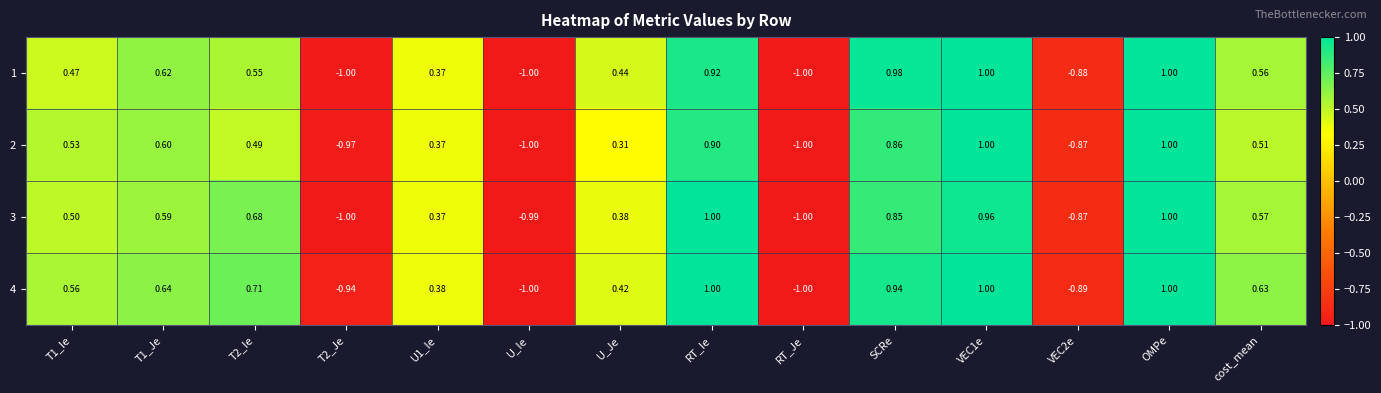

At OMPe, list the series in order from largest to smallest.

1, 2, 3, 4